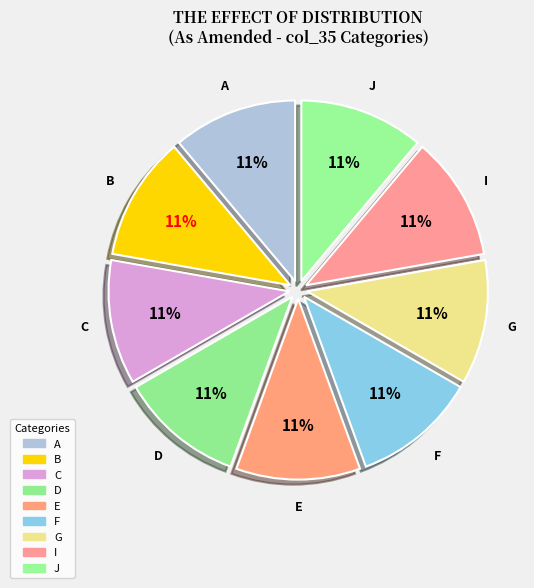

How many segments does this pie chart have?

9